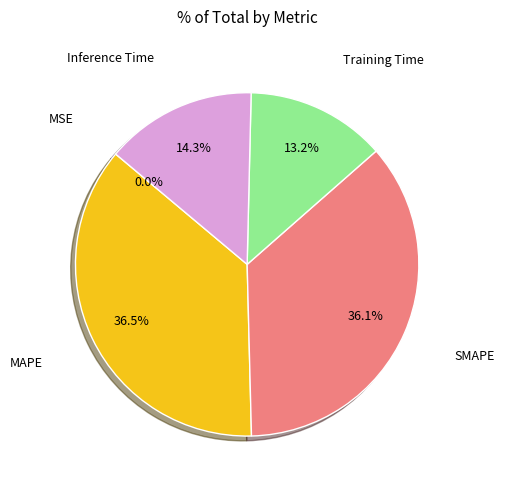

Do Inference Time and Training Time together represent more than half of the pie?

No